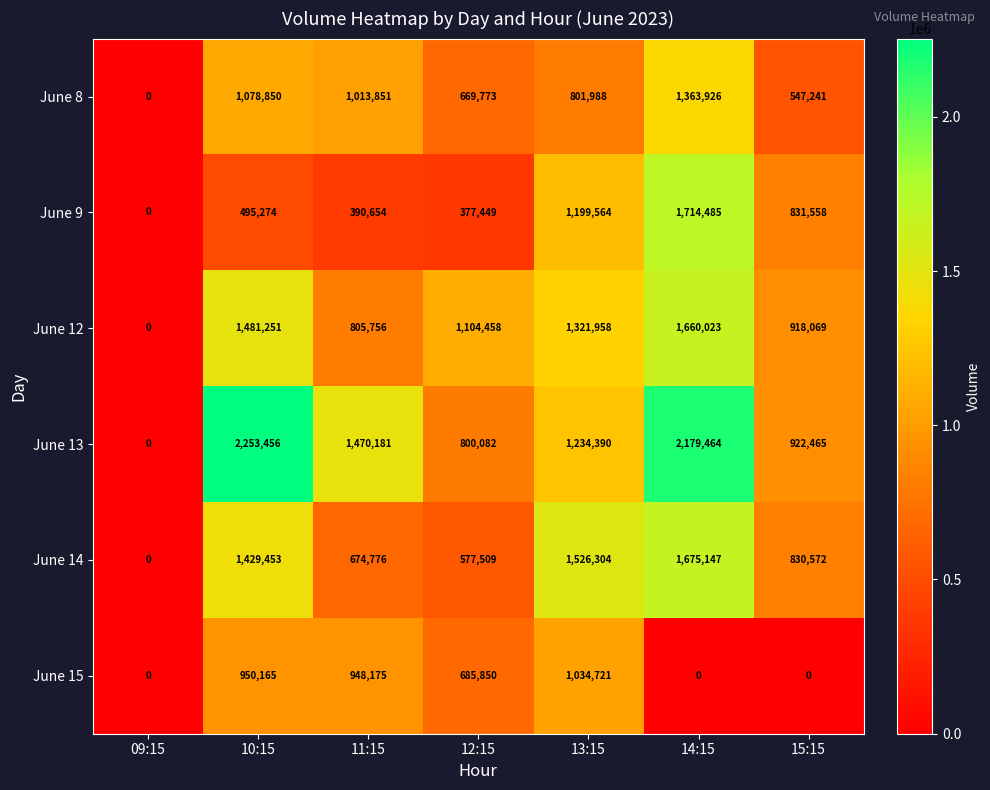

Which series has the largest range (max minus min)?

June 13